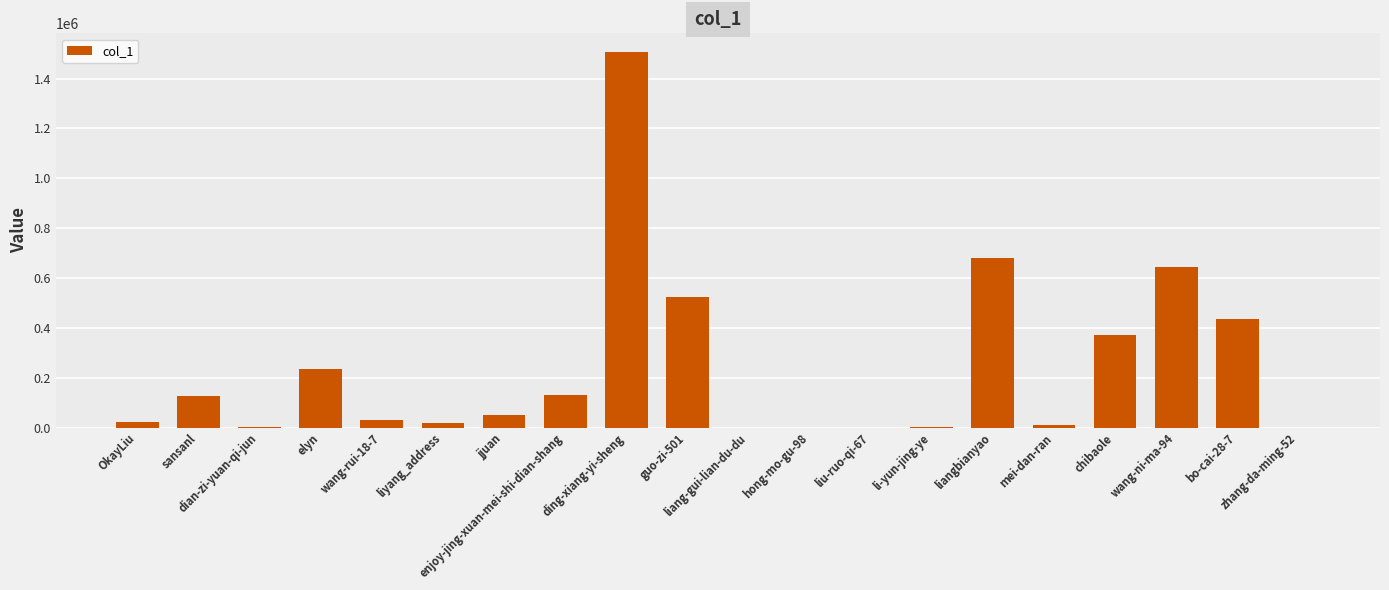

What is the maximum value shown in the chart?

1506179